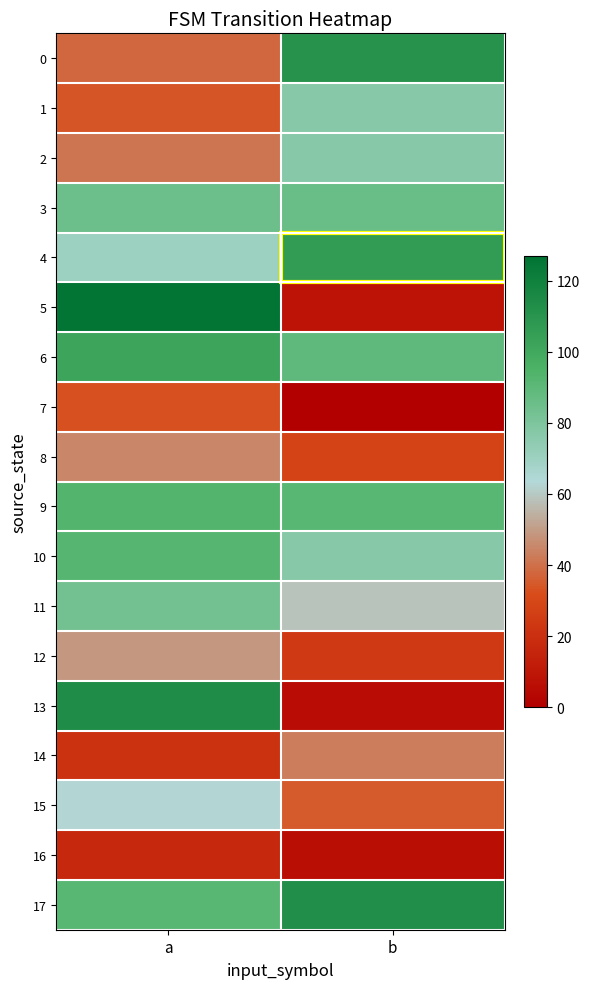

At how many categories does at least one series exceed 122?

1